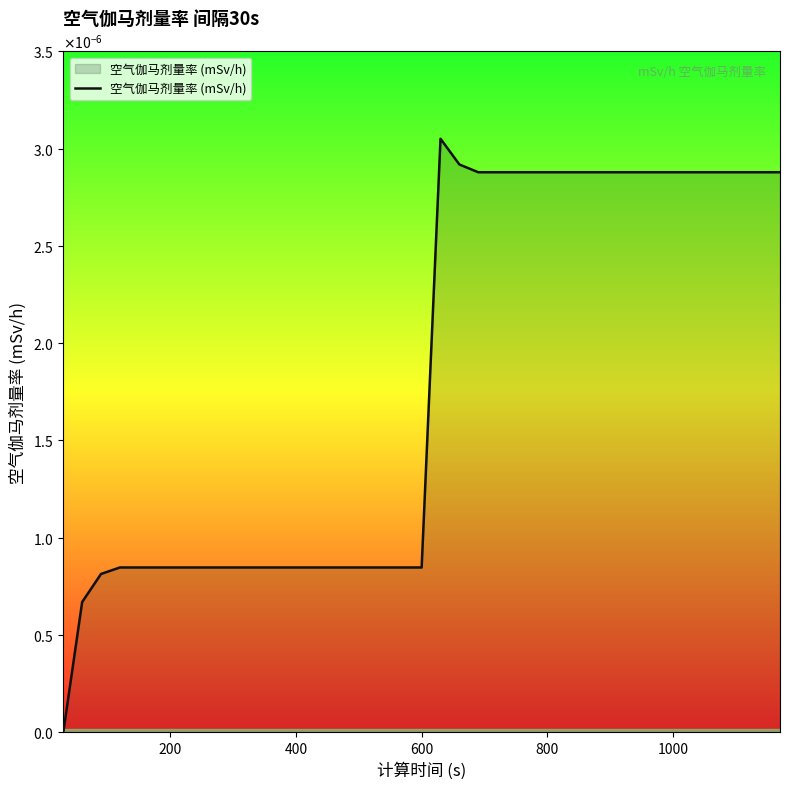

Does the chart have visible grid lines?

No